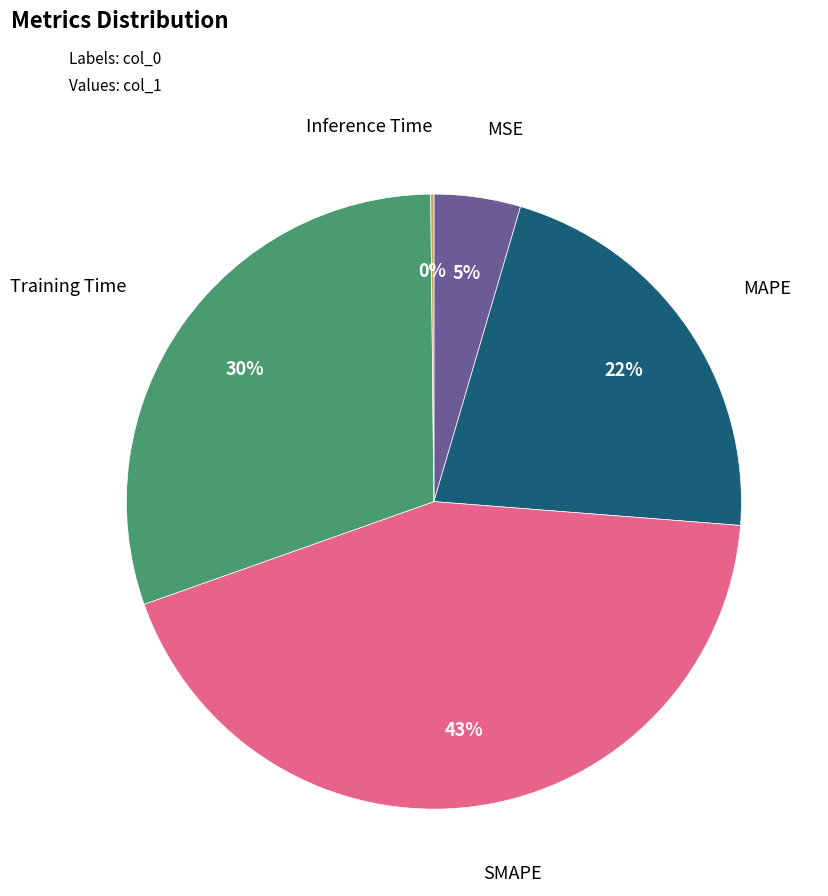

To the nearest percent, what is the difference between the largest and smallest slice percentages?

43%